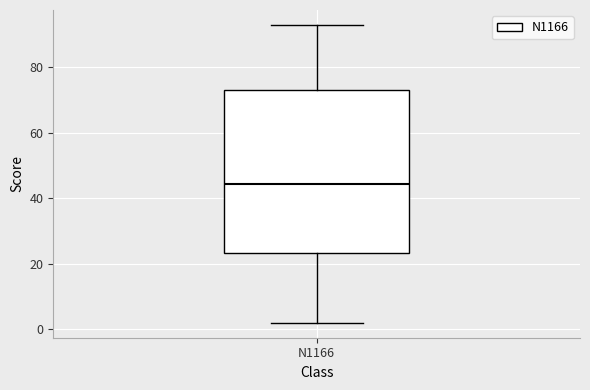

Where is the upper edge of the box for N1166 on the y-axis? The values are not printed on the chart, so give them approximately, as read against the axis.

74